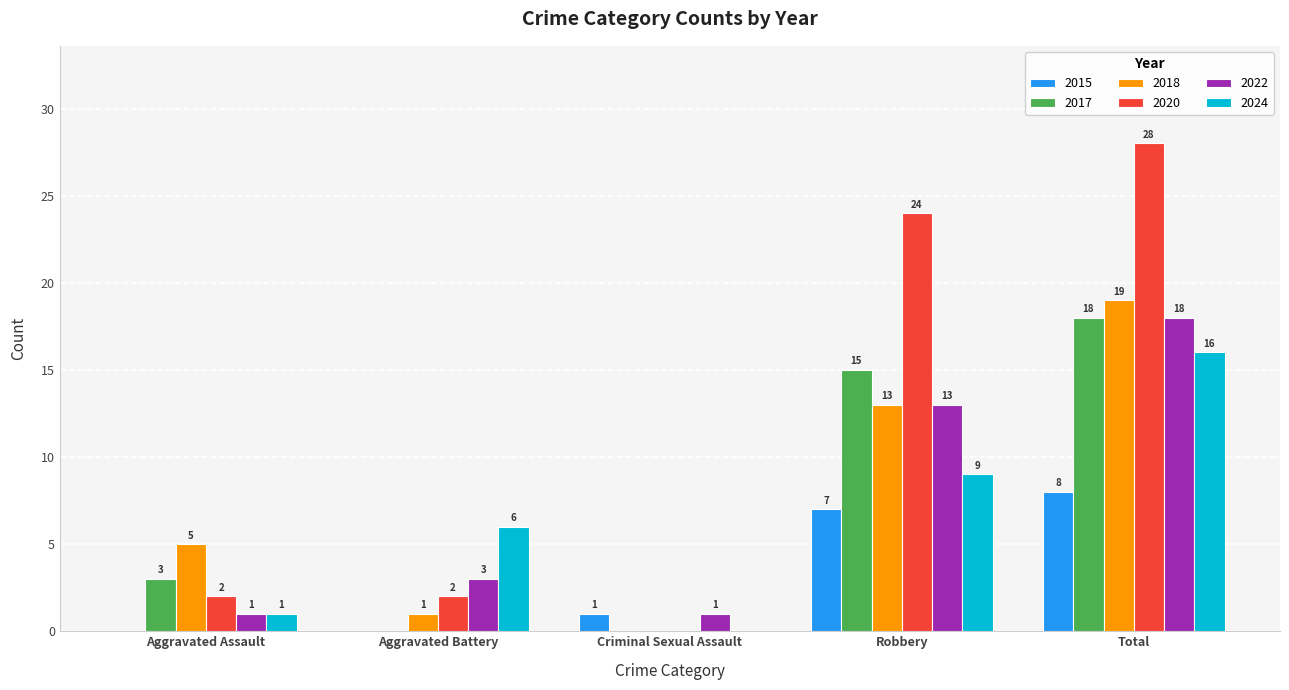

How many data points does each series have?

5